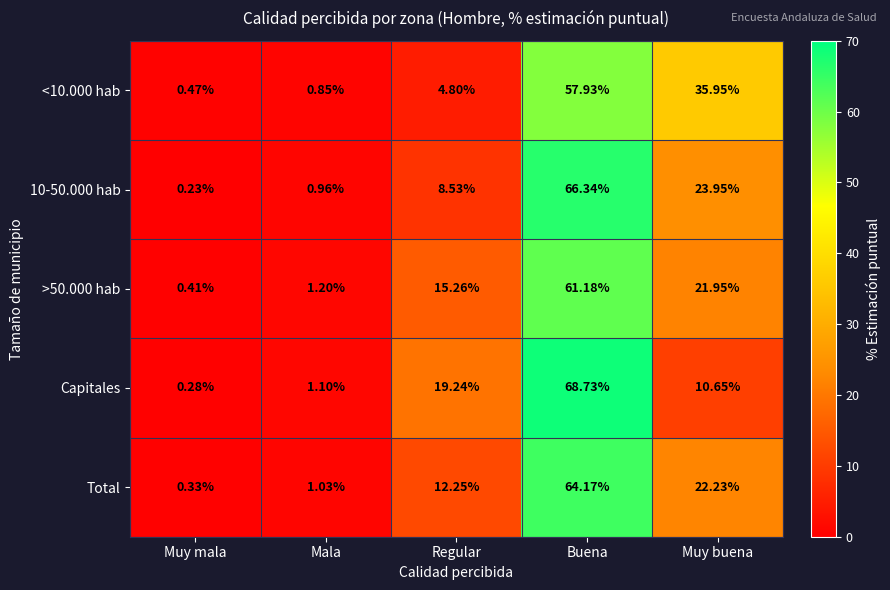

At which label does 10-50.000 hab reach its peak?

Buena